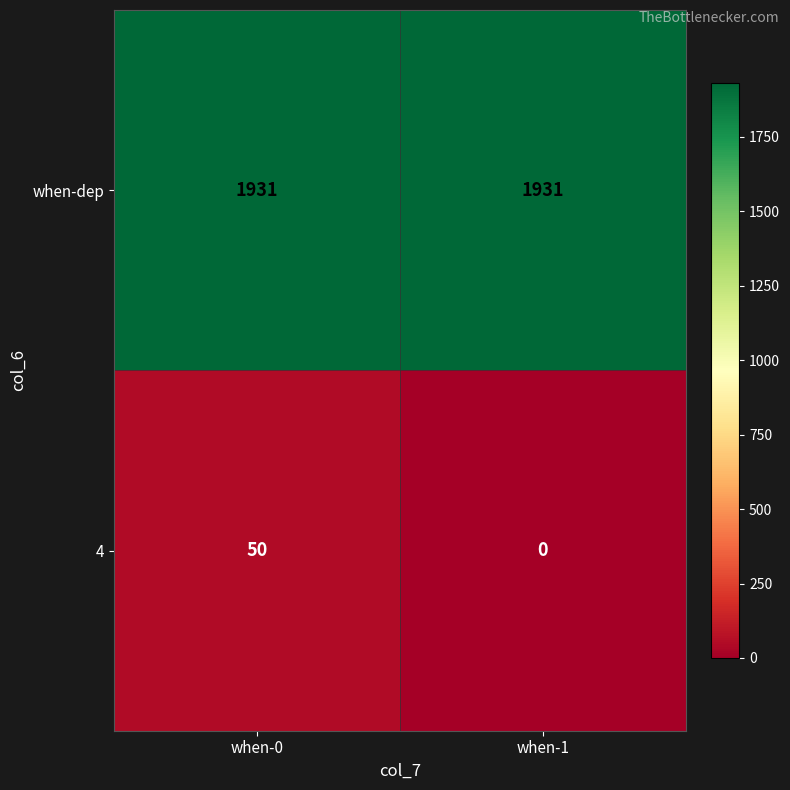

True or false: when-dep has a value of 1931 at when-0.

True